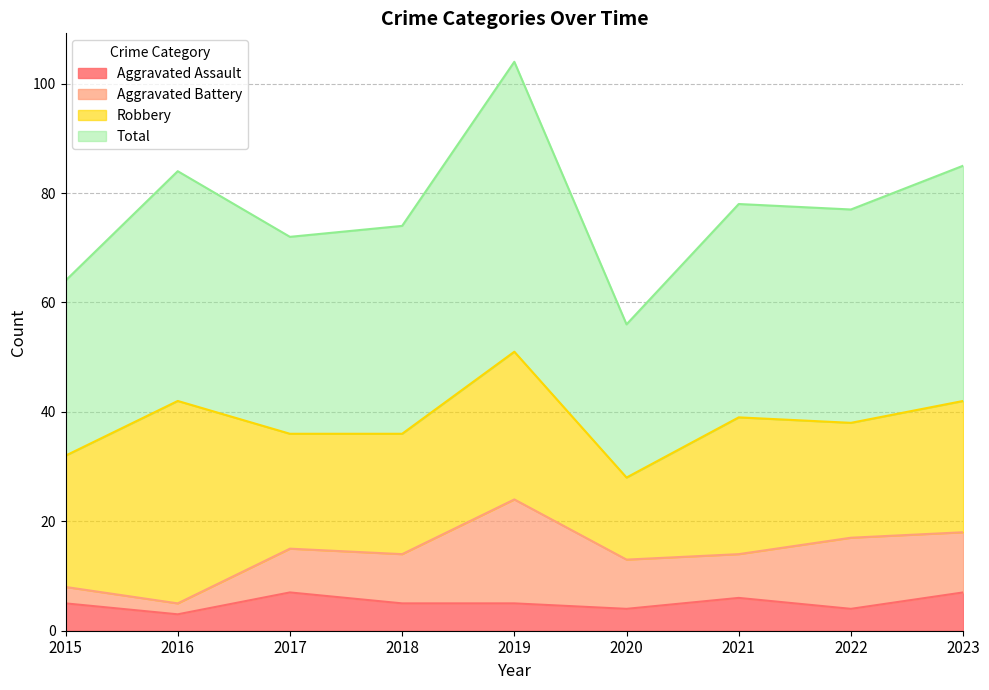

What is the minimum value for Aggravated Assault?

3